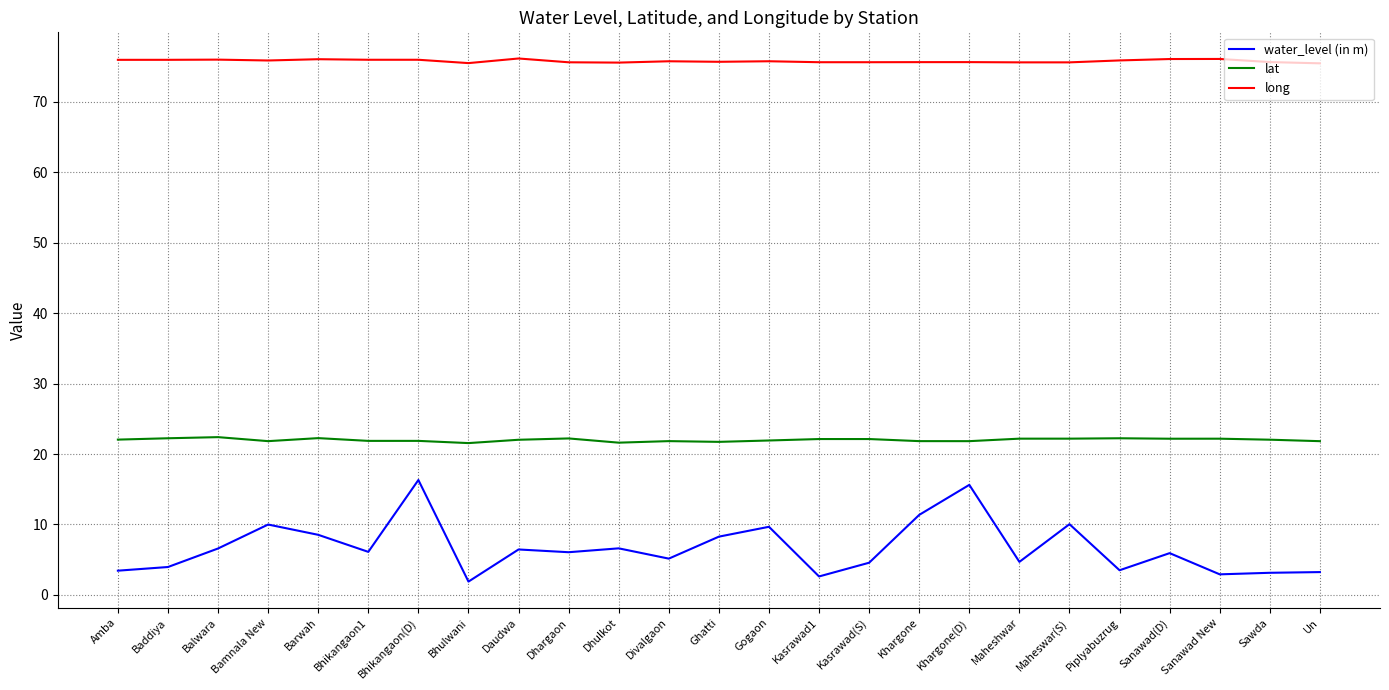

In water_level (in m), how many points are lower than both neighbors (excluding endpoints)?

8